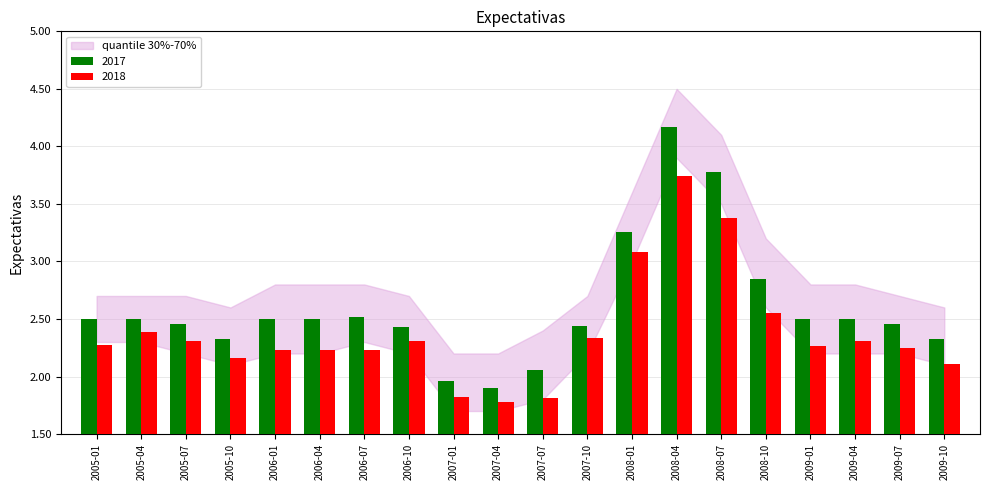

Does the chart contain any negative values?

No